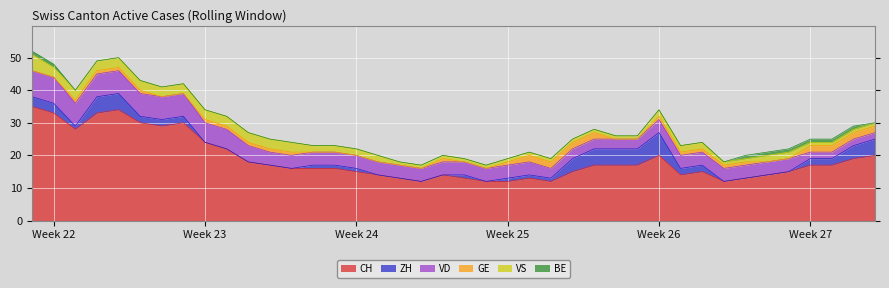

Reading right to left, transcribe all the data shown in this chart.

CH: 39=20	38=19	37=17	36=17	35=15	34=14	33=13	32=12	31=15	30=14	29=20	28=17	27=17	26=17	25=15	24=12	23=13	22=12	21=12	20=13	19=14	18=12	17=13	16=14	15=15	14=16	13=16	12=16	11=17	10=18	9=22	8=24	7=30	6=29	5=30	4=34	3=33	2=28	1=33	0=35
ZH: 39=5	38=4	37=2	36=2	35=0	34=0	33=0	32=0	31=2	30=2	29=7	28=5	27=5	26=5	25=4	24=1	23=1	22=1	21=0	20=1	19=0	18=0	17=0	16=0	15=1	14=1	13=1	12=0	11=0	10=0	9=0	8=0	7=2	6=2	5=2	4=5	3=5	2=1	1=3	0=3
VD: 39=2	38=2	37=2	36=2	35=4	34=4	33=4	32=4	31=4	30=4	29=4	28=3	27=3	26=3	25=3	24=3	23=4	22=4	21=4	20=4	19=4	18=4	17=4	16=4	15=4	14=4	13=4	12=4	11=4	10=5	9=6	8=6	7=7	6=7	5=7	4=7	3=7	2=7	1=8	0=8
GE: 39=2	38=2	37=2	36=2	35=0	34=0	33=1	32=1	31=1	30=1	29=1	28=0	27=0	26=2	25=2	24=2	23=2	22=1	21=0	20=0	19=1	18=0	17=0	16=0	15=0	14=0	13=0	12=1	11=1	10=1	9=1	8=1	7=0	6=0	5=1	4=1	3=1	2=1	1=0	0=0
VS: 39=1	38=1	37=1	36=1	35=2	34=2	33=1	32=1	31=2	30=2	29=2	28=1	27=1	26=1	25=1	24=1	23=1	22=1	21=1	20=1	19=1	18=1	17=1	16=2	15=2	14=2	13=2	12=3	11=3	10=3	9=3	8=3	7=3	6=3	5=3	4=3	3=3	2=3	1=3	0=5
BE: 39=0	38=1	37=1	36=1	35=1	34=1	33=1	32=0	31=0	30=0	29=0	28=0	27=0	26=0	25=0	24=0	23=0	22=0	21=0	20=0	19=0	18=0	17=0	16=0	15=0	14=0	13=0	12=0	11=0	10=0	9=0	8=0	7=0	6=0	5=0	4=0	3=0	2=0	1=1	0=1